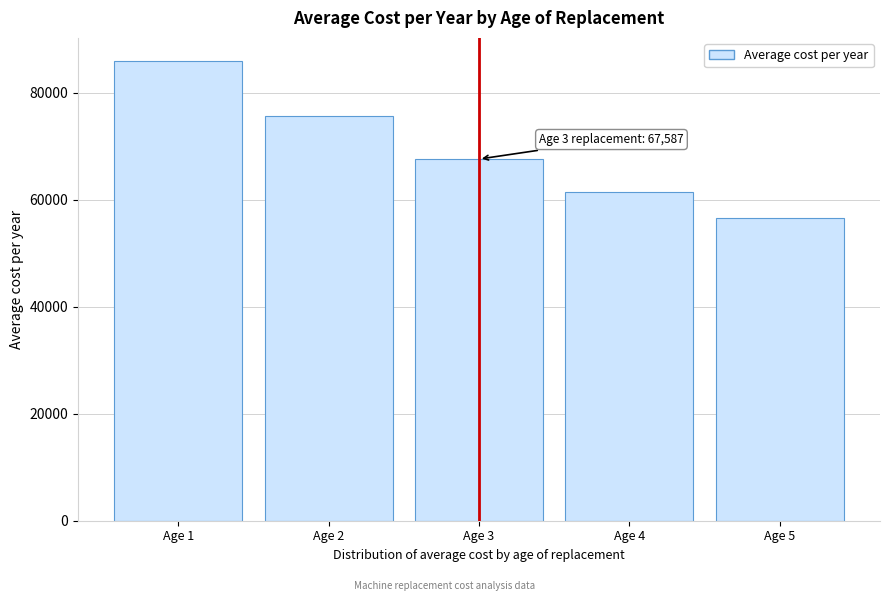

What is the change in value from Age 3 to Age 5?

-11000.4